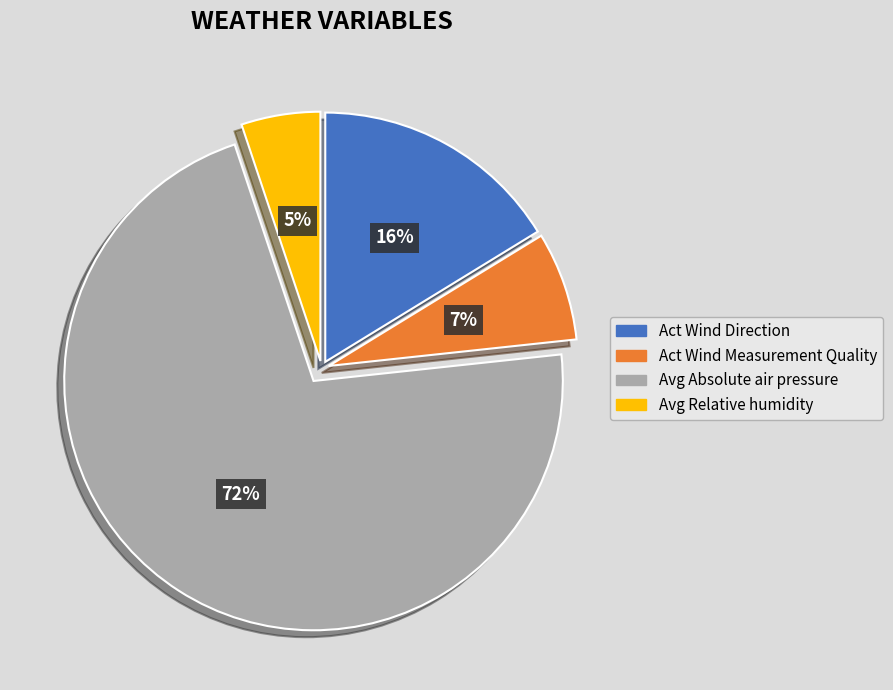

To the nearest percent, what is the average slice percentage?

25%